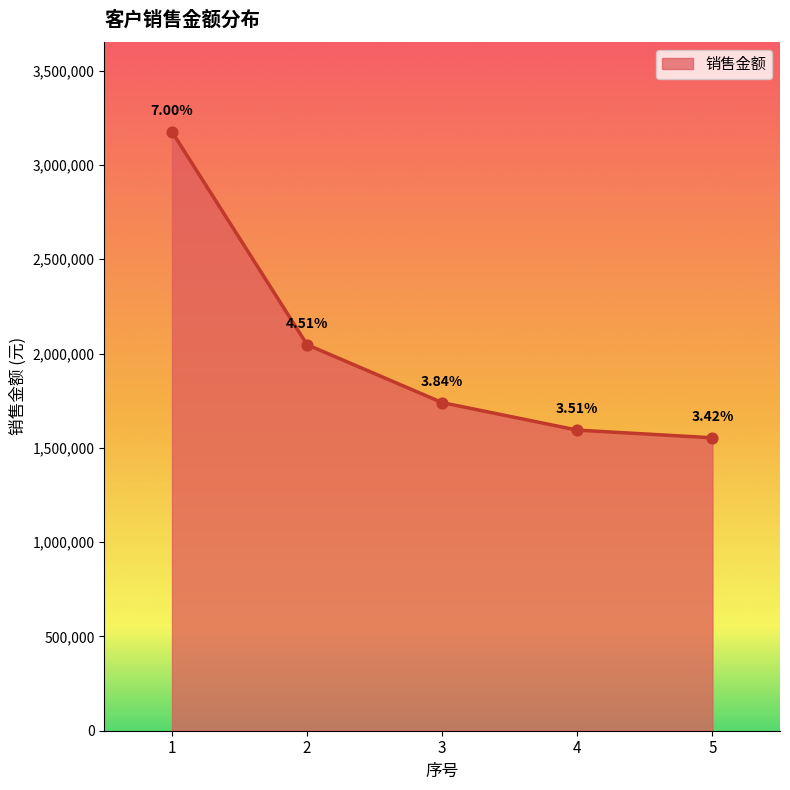

What is the change in value from 1 to 3?

-1435891.2